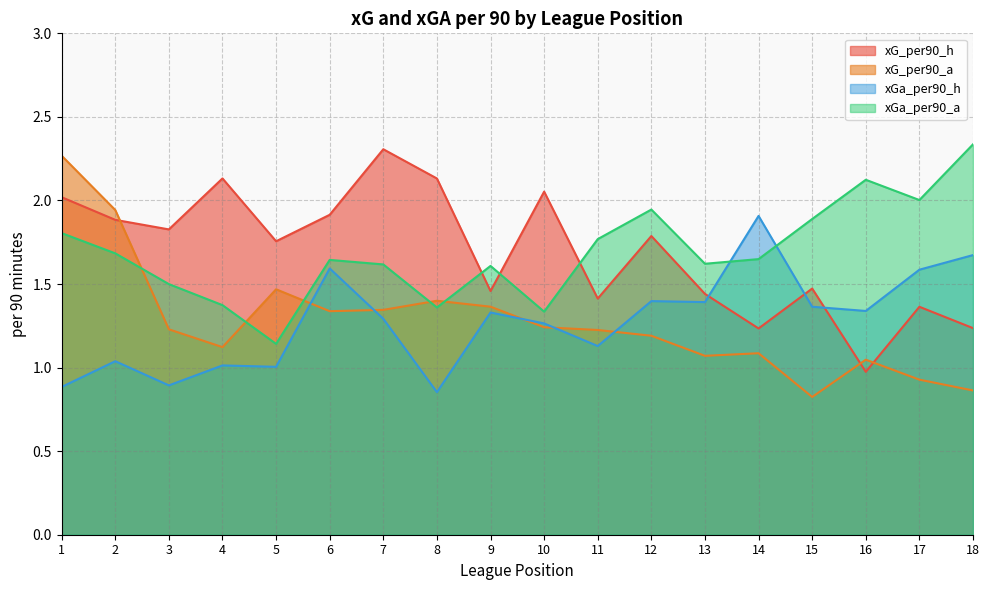

The xG_per90_h series shows 1.0 at 16. True or false?

True